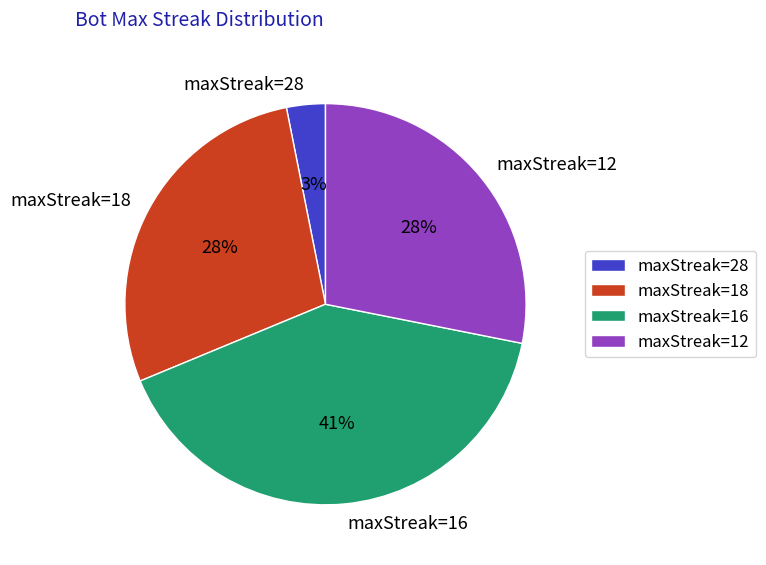

Does any single category account for the majority?

No